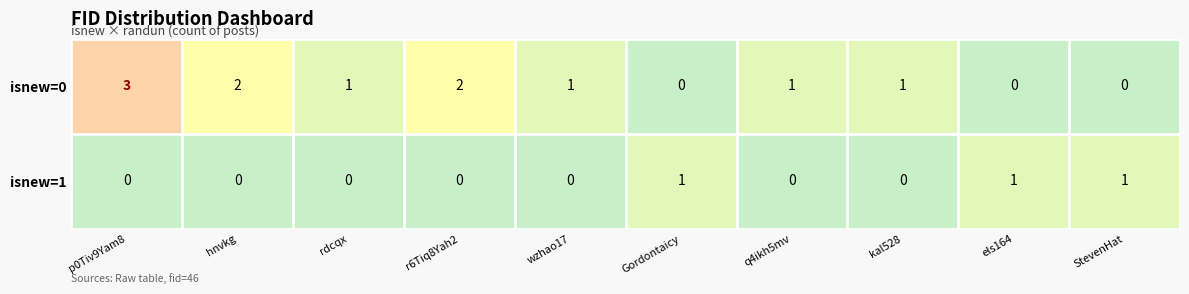

What is the difference between the maximum and minimum values in the isnew=0 series?

3